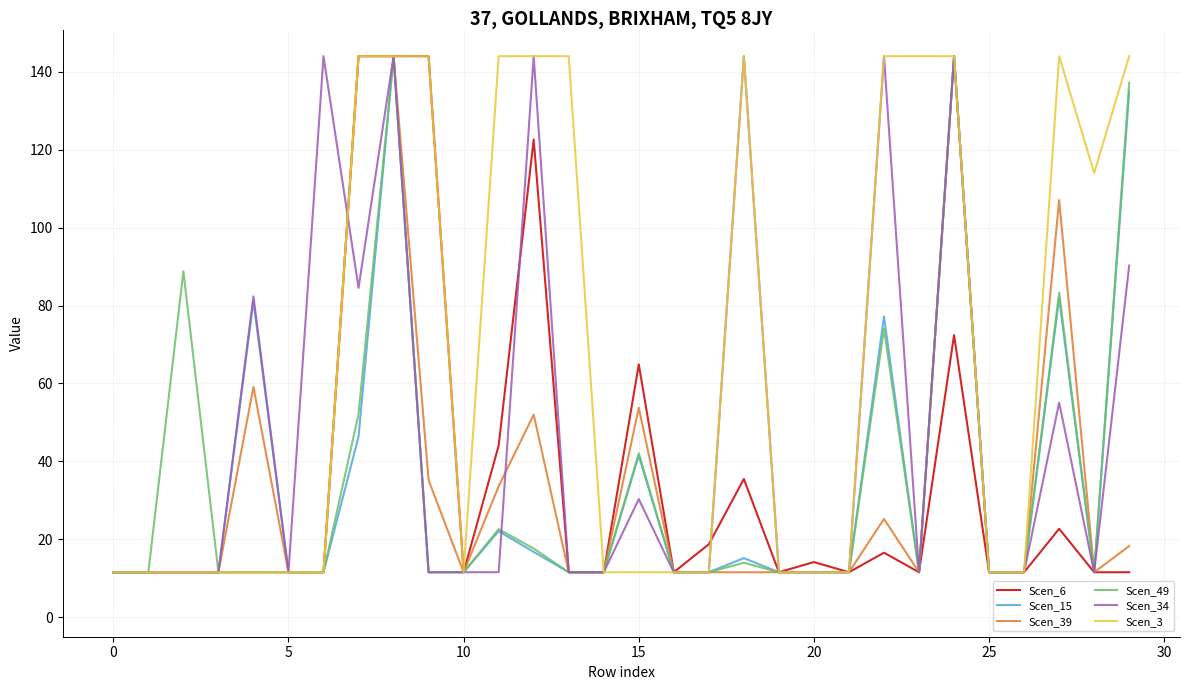

What is the minimum value shown in the chart?

11.6